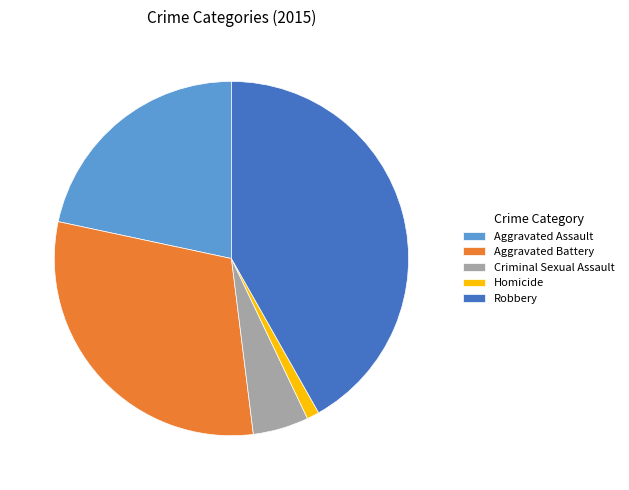

What is the largest slice in the pie chart?

Robbery